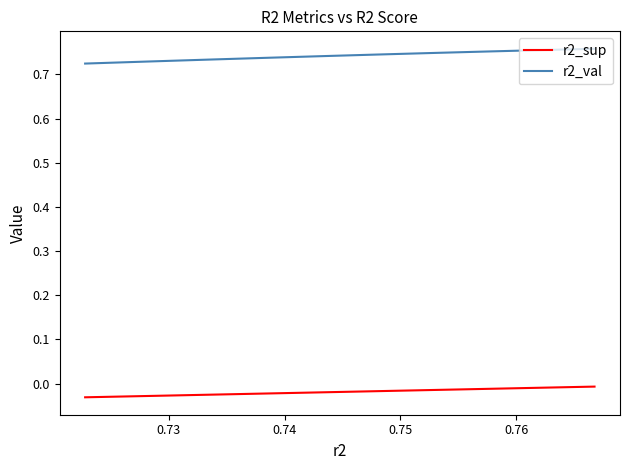

True or false: r2_sup has more than 1 interior local peaks.

False